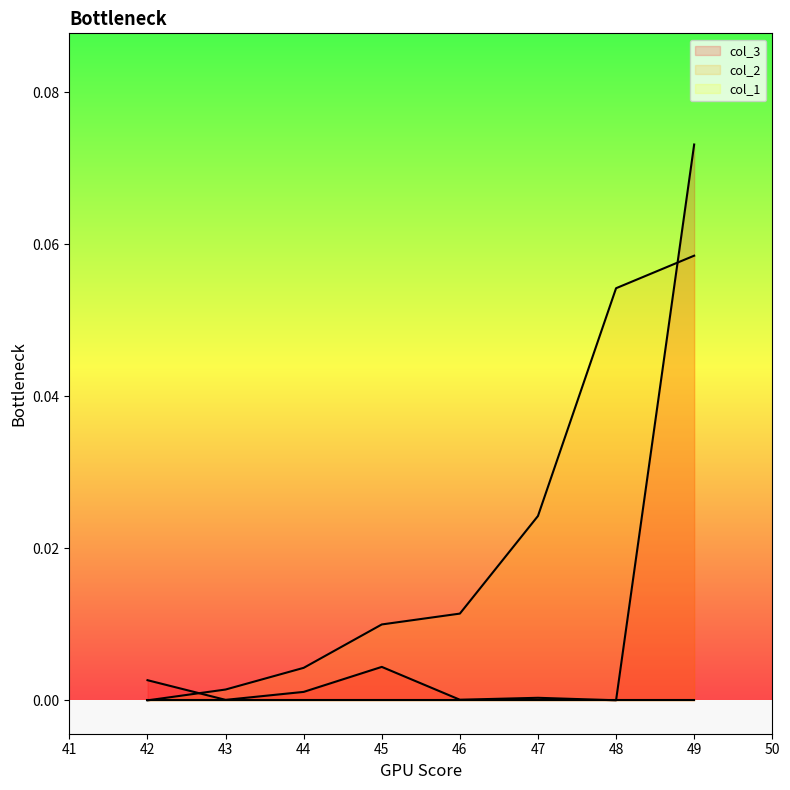

How many lines are shown in the chart?

3